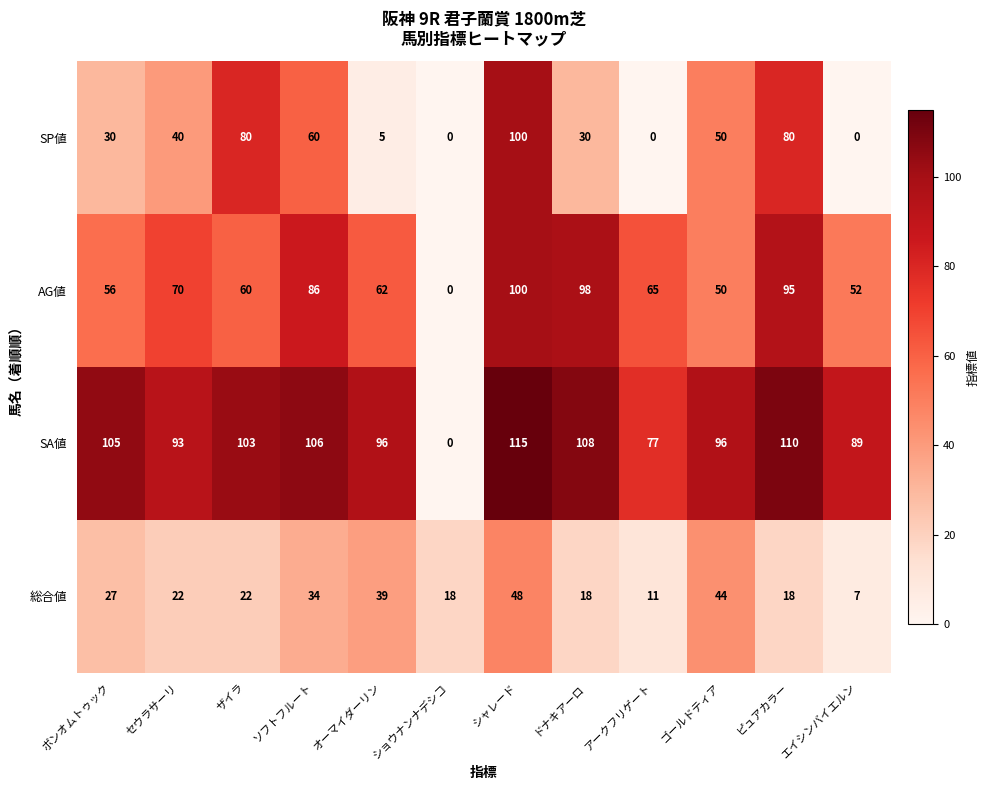

How many data points does each series have?

12